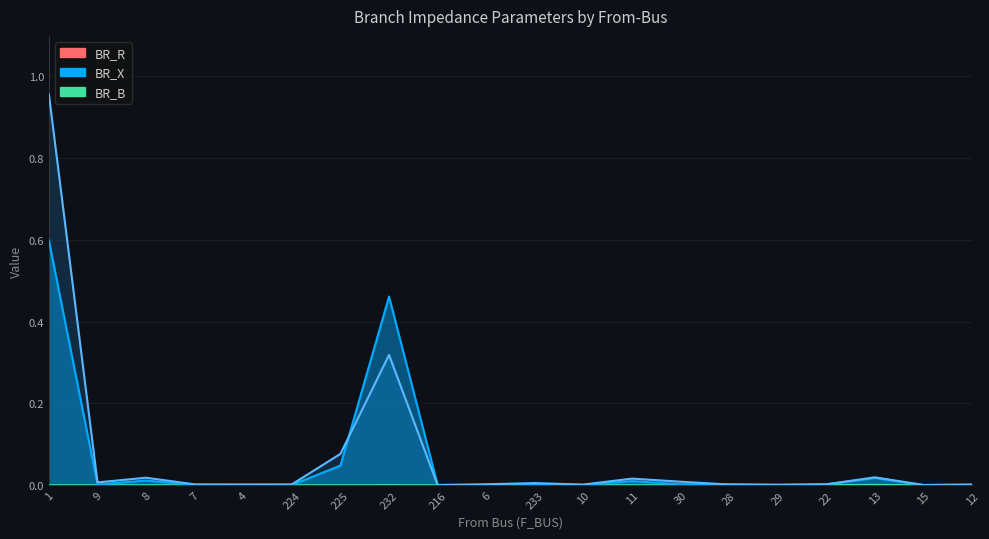

True or false: BR_R has more than 2 points higher than both neighbors.

True